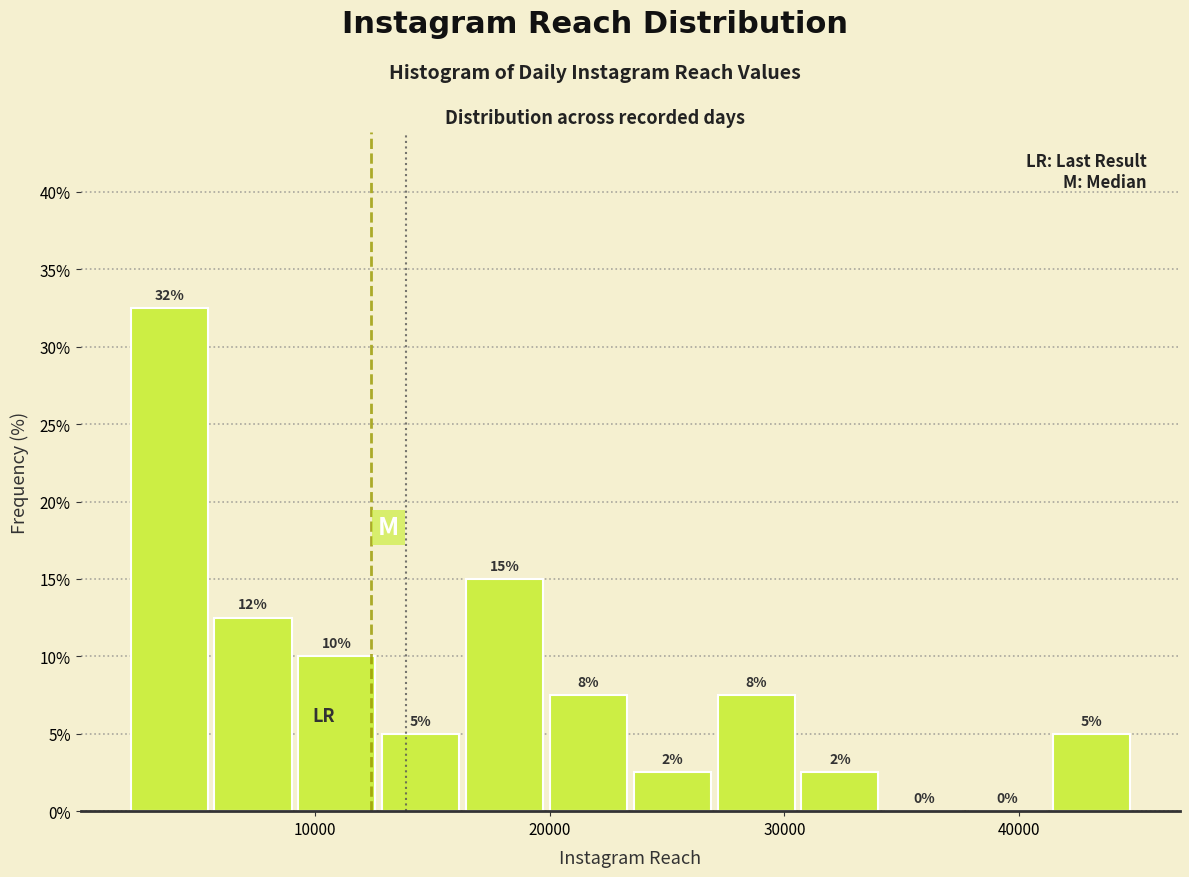

Around what value on the x-axis is the tallest bar? Give the approximate position of its centre, as read against the axis.

4000